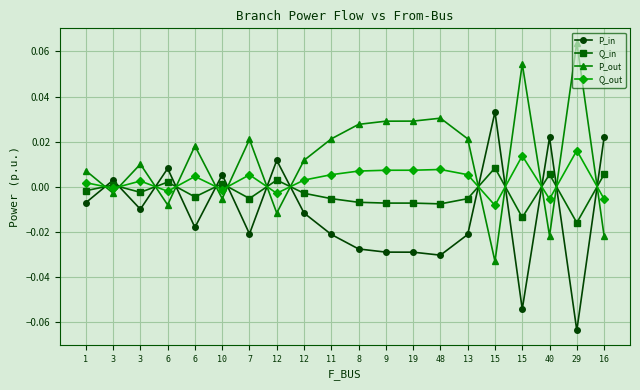

List the series in order of their peak value, highest first.

P_out, P_in, Q_out, Q_in